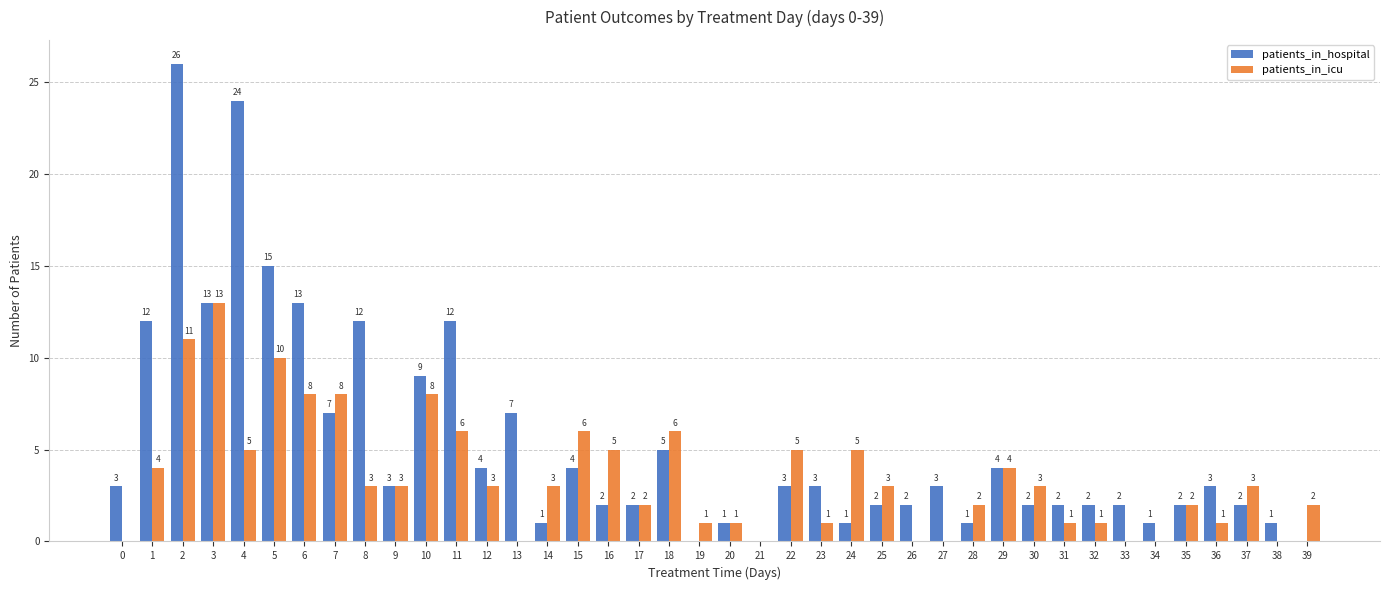

What is the sum of the patients_in_hospital values at 27 and 0?

6